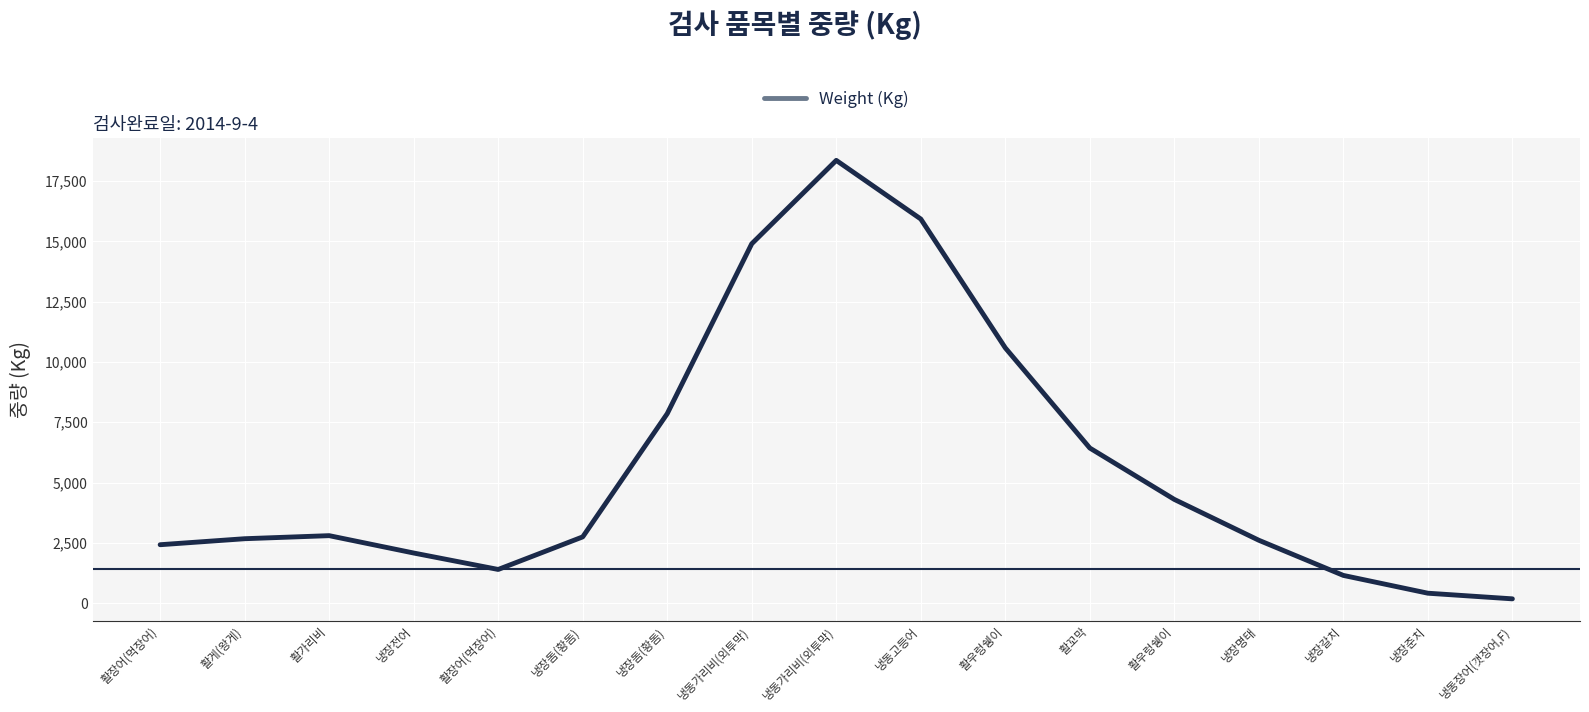

Does the chart have visible grid lines?

Yes